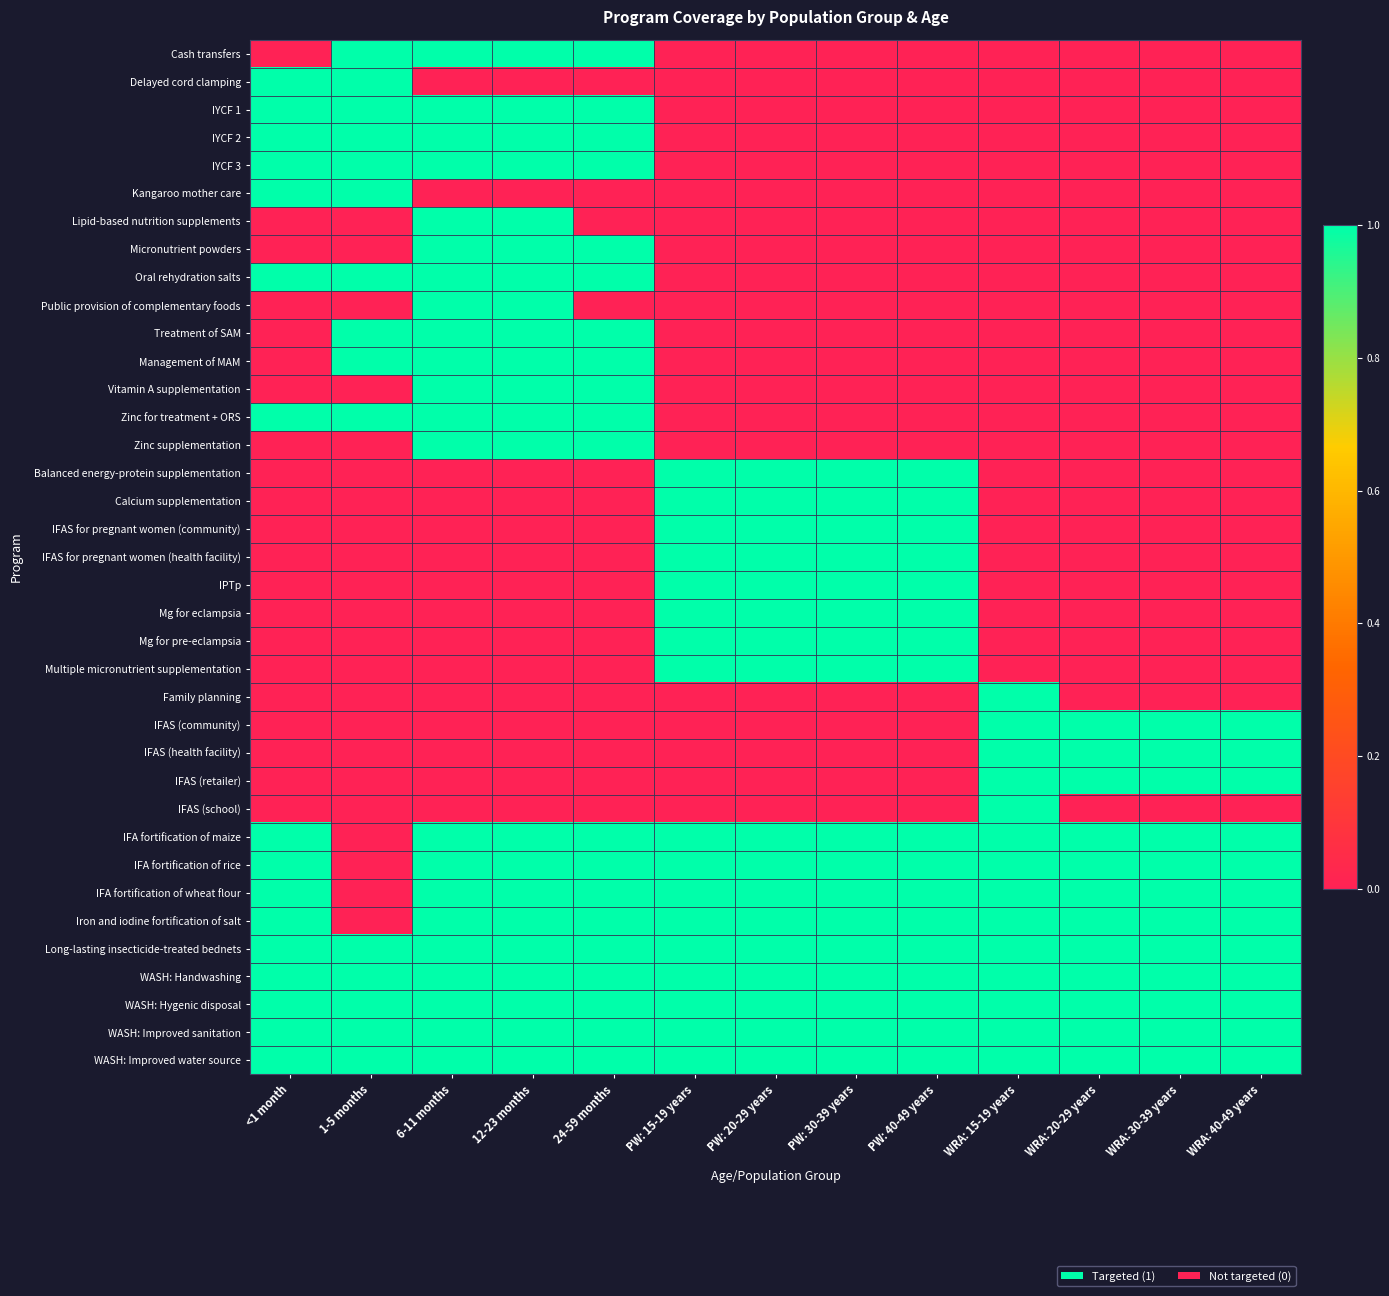

At which category is the sum across all series the highest?

6-11 months